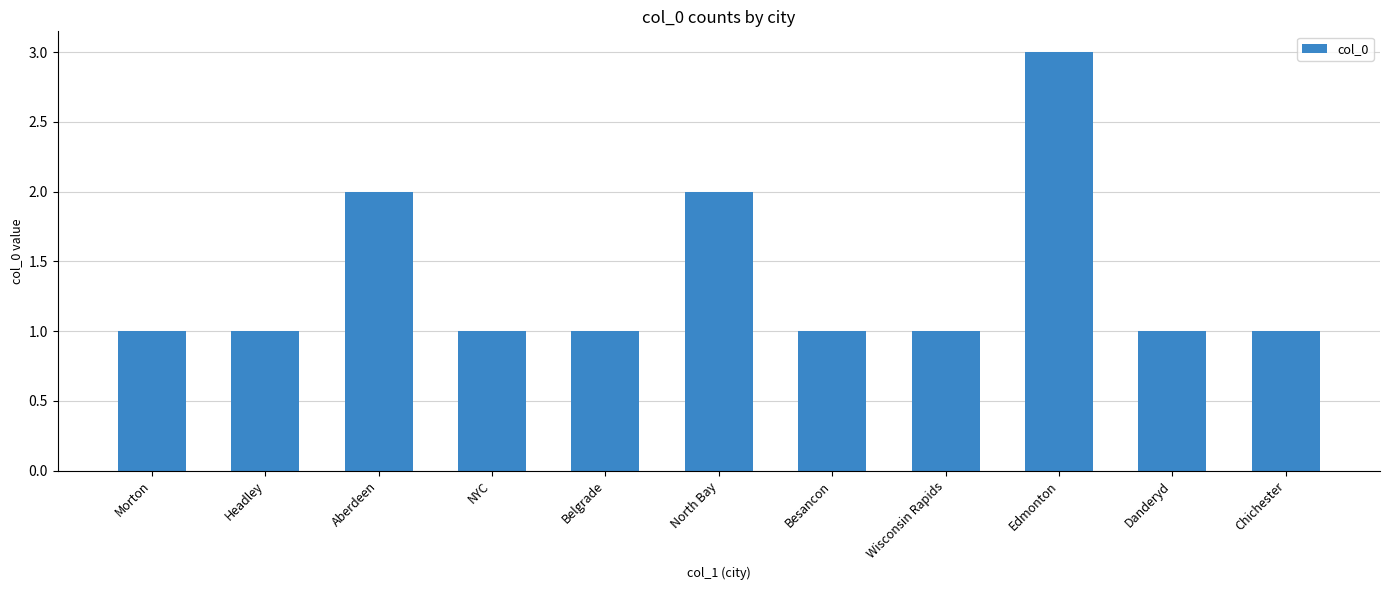

Reading right to left, extract all data points from this chart.

Chichester=1	Danderyd=1	Edmonton=3	Wisconsin Rapids=1	Besancon=1	North Bay=2	Belgrade=1	NYC=1	Aberdeen=2	Headley=1	Morton=1